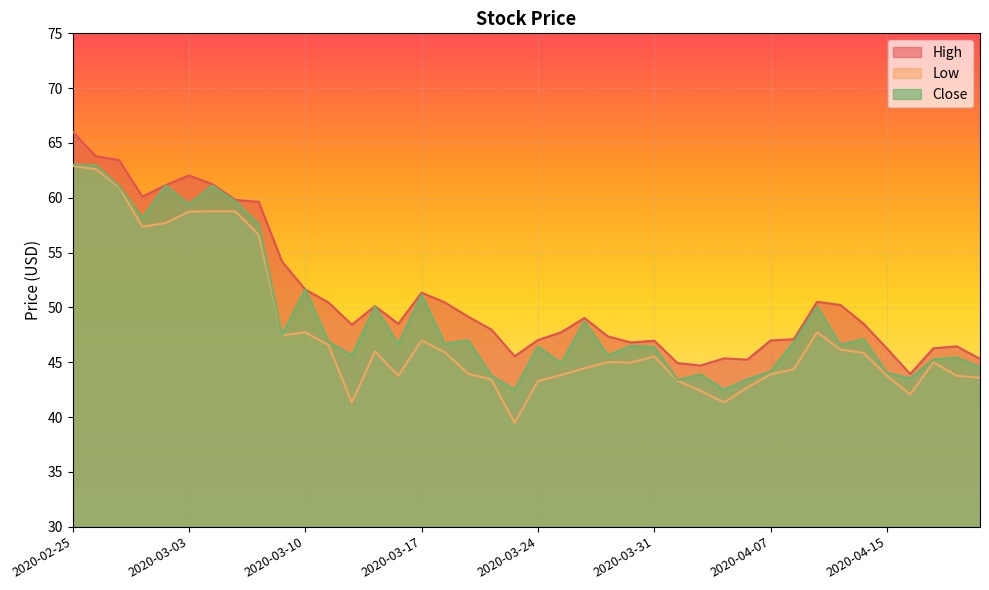

Read the Low value at 2020-03-02.

57.7